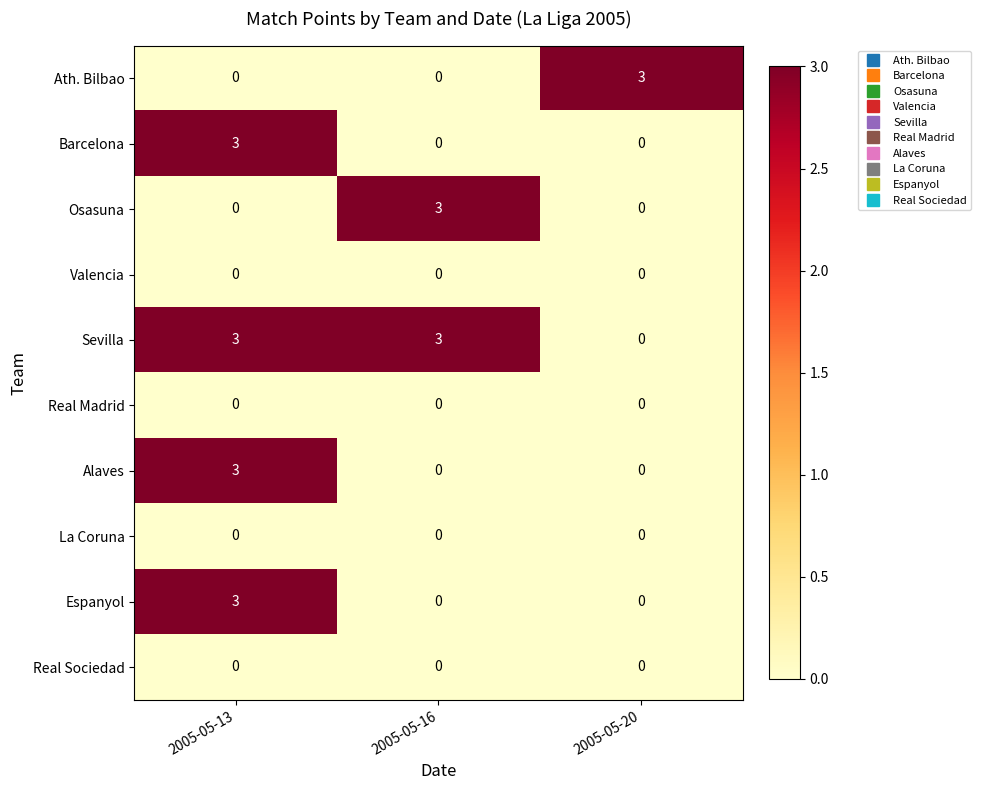

At which category is the sum across all series the highest?

2005-05-13